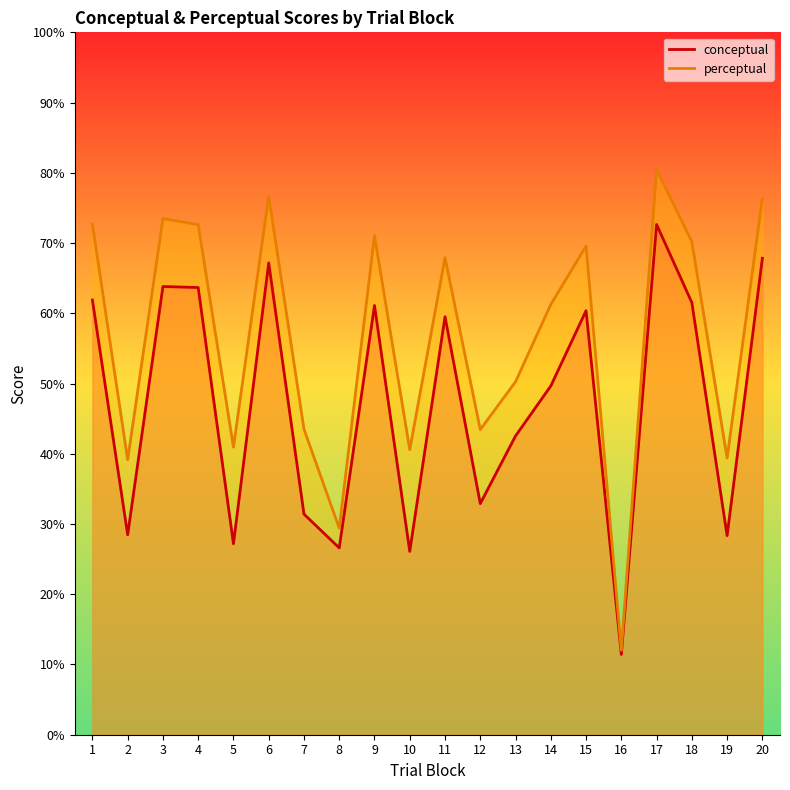

Which category has the highest value in the perceptual series?

17